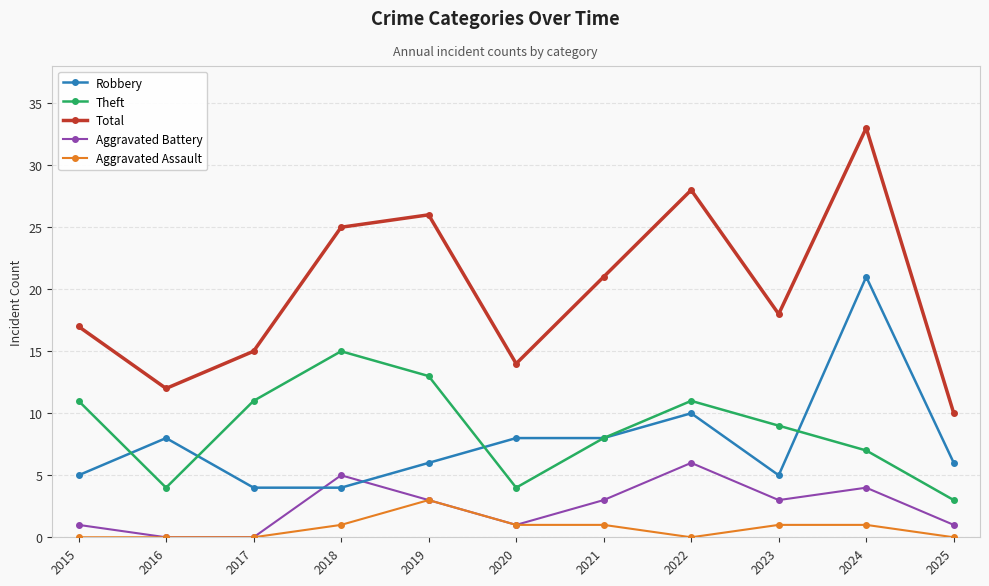

Which category has the lowest value in the Theft series?

2025